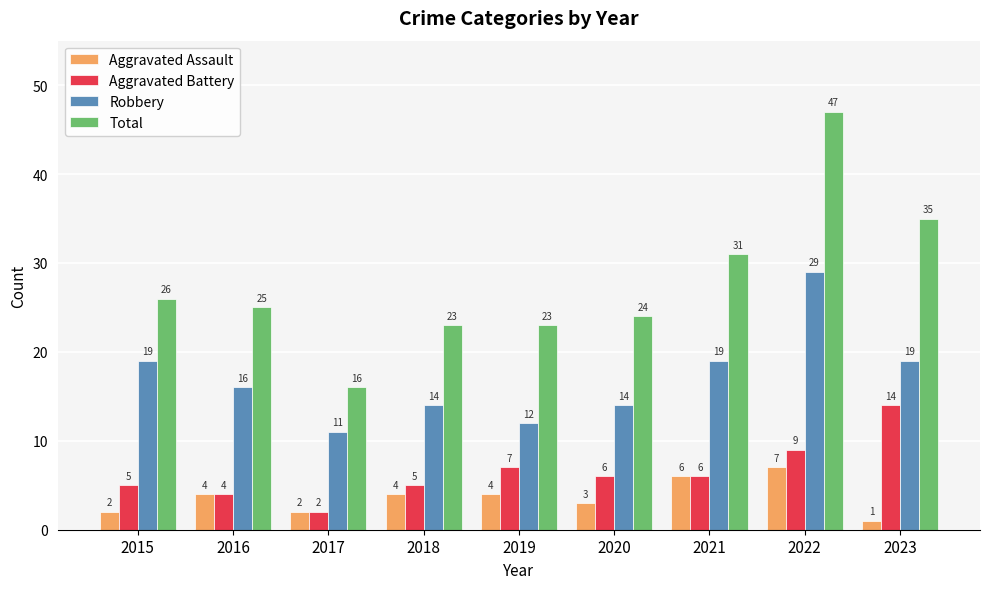

Read the Robbery value at 2016, to the nearest 10.

20